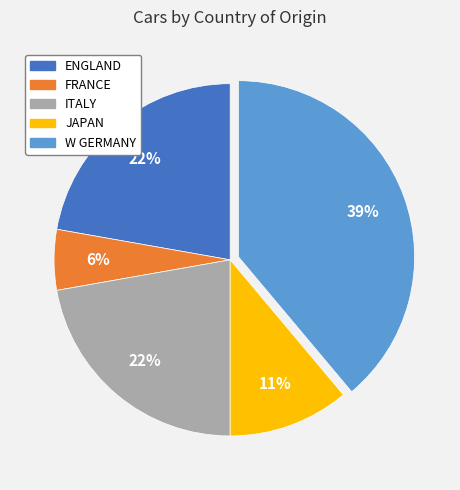

To the nearest percent, what is the average slice percentage?

20%